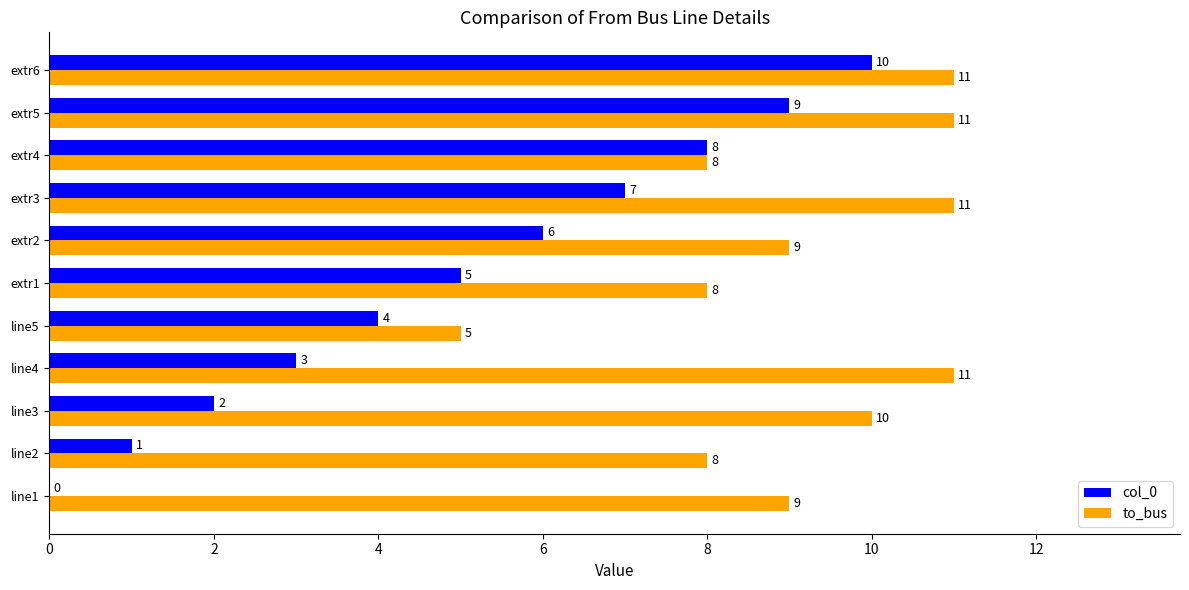

The to_bus series shows 4 at line3. True or false?

False